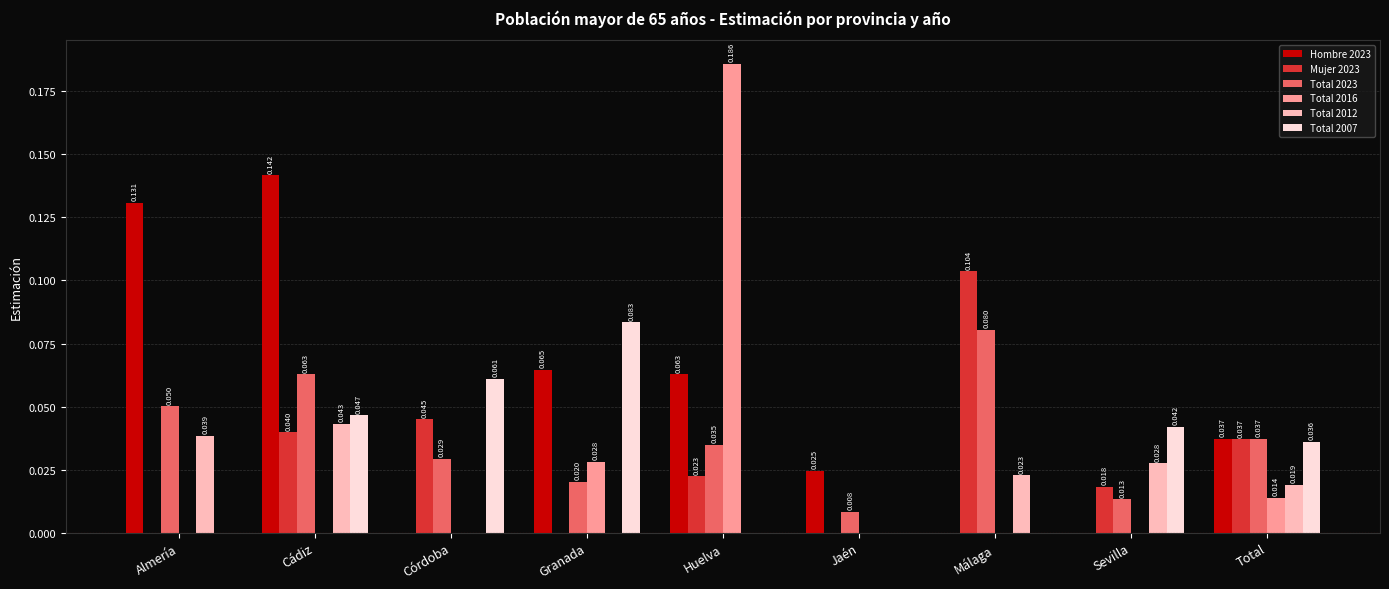

Which label corresponds to the largest value in the chart?

Huelva